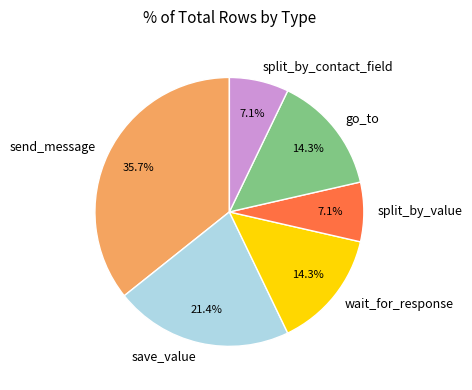

Which category has the biggest portion of the pie?

send_message